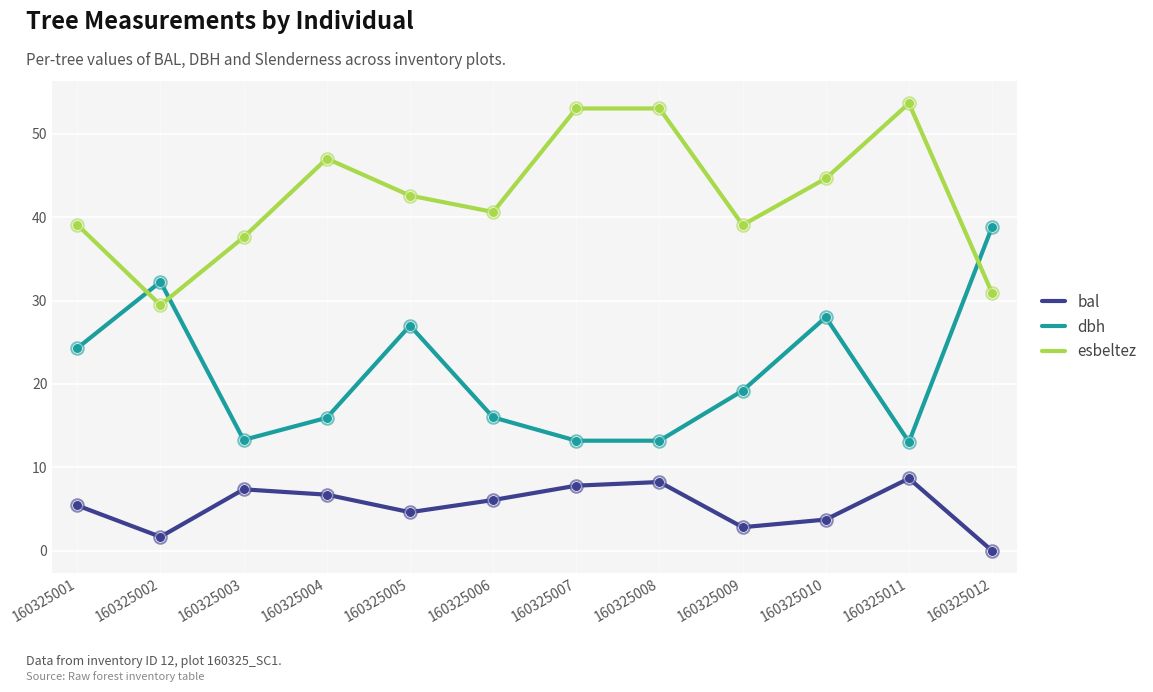

At how many categories does at least one series exceed 52?

3